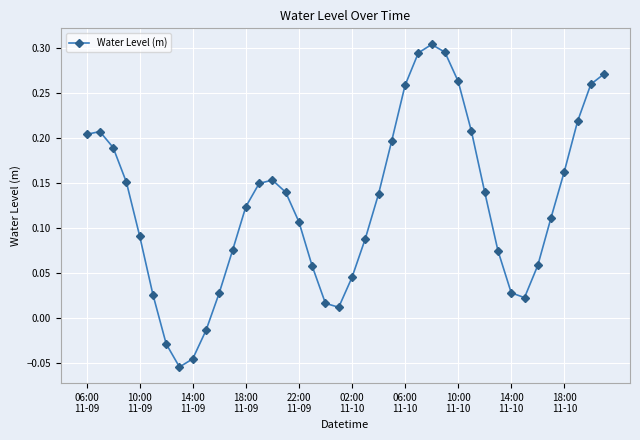

True or false: there are more than 1 points higher than both neighbors.

True